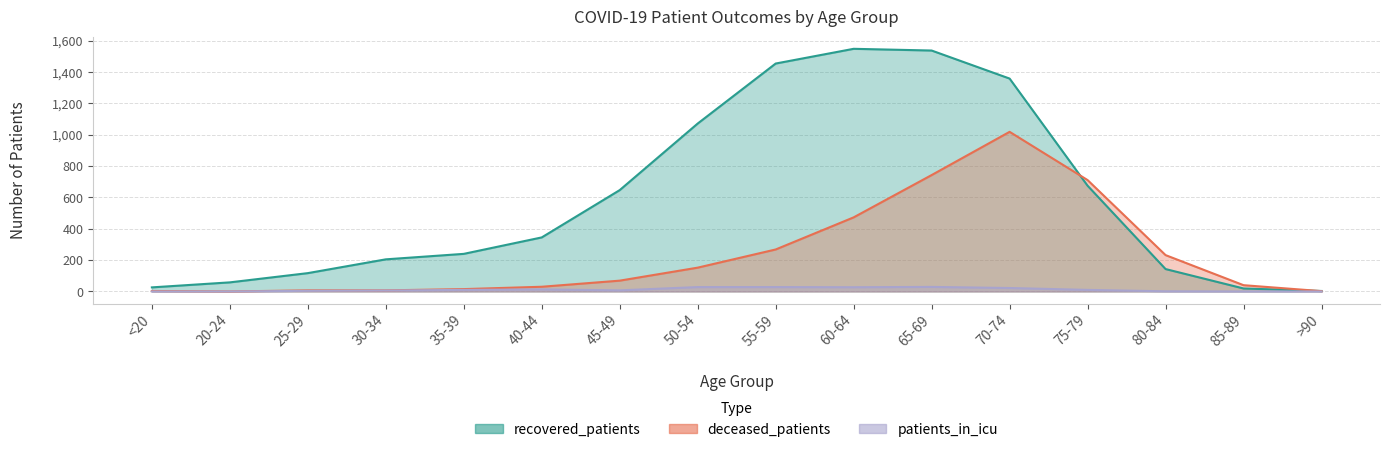

Which category has the highest value across all series?

60-64